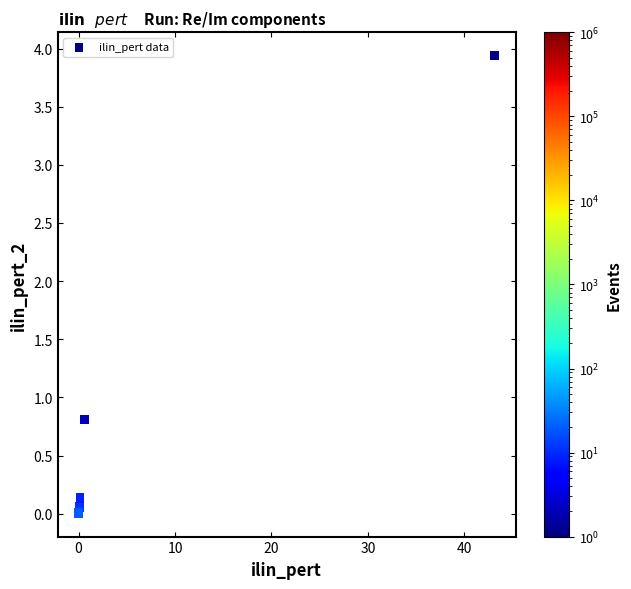

What Y value in the scatter plot is closest to 1?

0.8